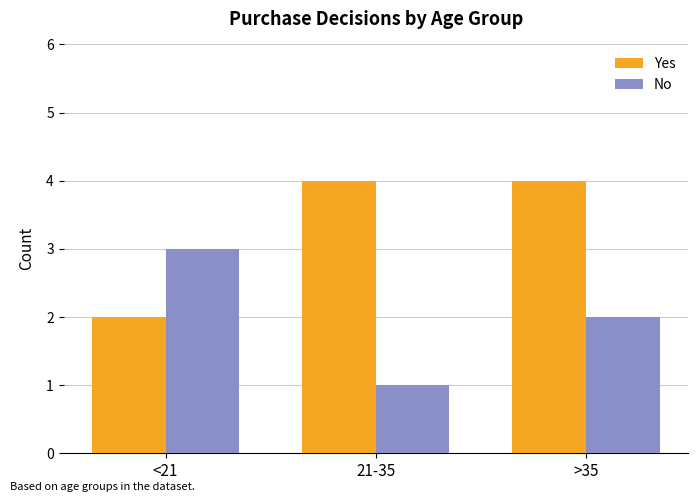

What is the difference between the highest and lowest values at 21-35?

3